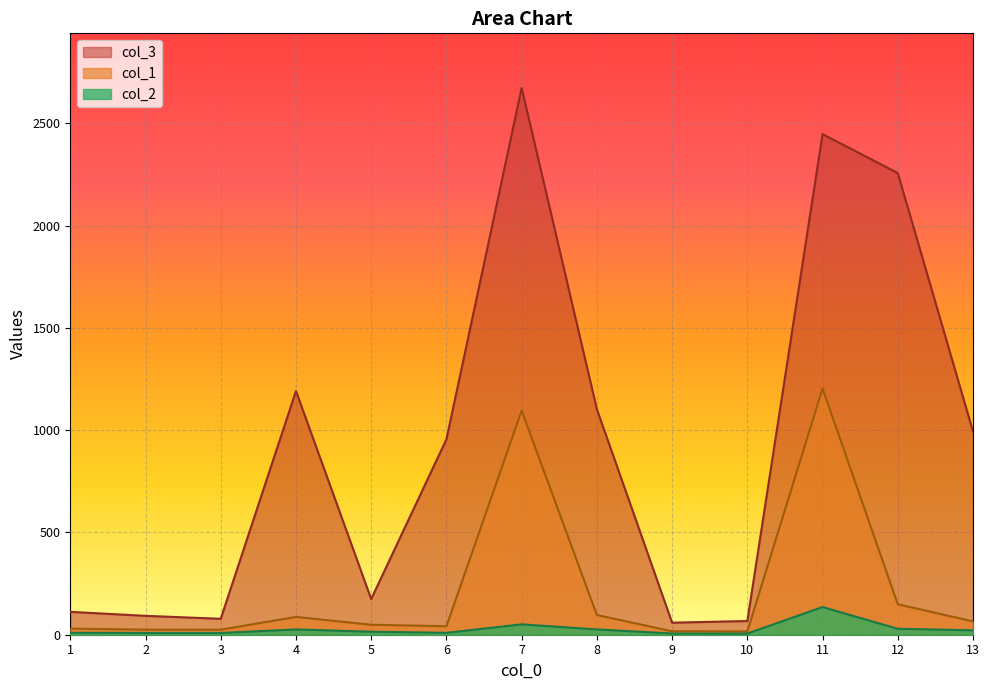

Reading left to right, transcribe all the data shown in this chart.

col_1: 1=29.9	2=24.7	3=24.8	4=86.9	5=48.7	6=41.6	7=1095.7	8=96.3	9=16.9	10=16.2	11=1203.7	12=149.0	13=65.1
col_2: 1=9.6	2=8.7	3=8.6	4=25.9	5=14.7	6=9.3	7=50.7	8=25.9	9=5.9	10=5.7	11=135.4	12=29.1	13=21.4
col_3: 1=111.8	2=92.4	3=77.9	4=1191.7	5=174.4	6=955.5	7=2673.0	8=1102.5	9=58.9	10=67.0	11=2447.5	12=2257.1	13=993.7